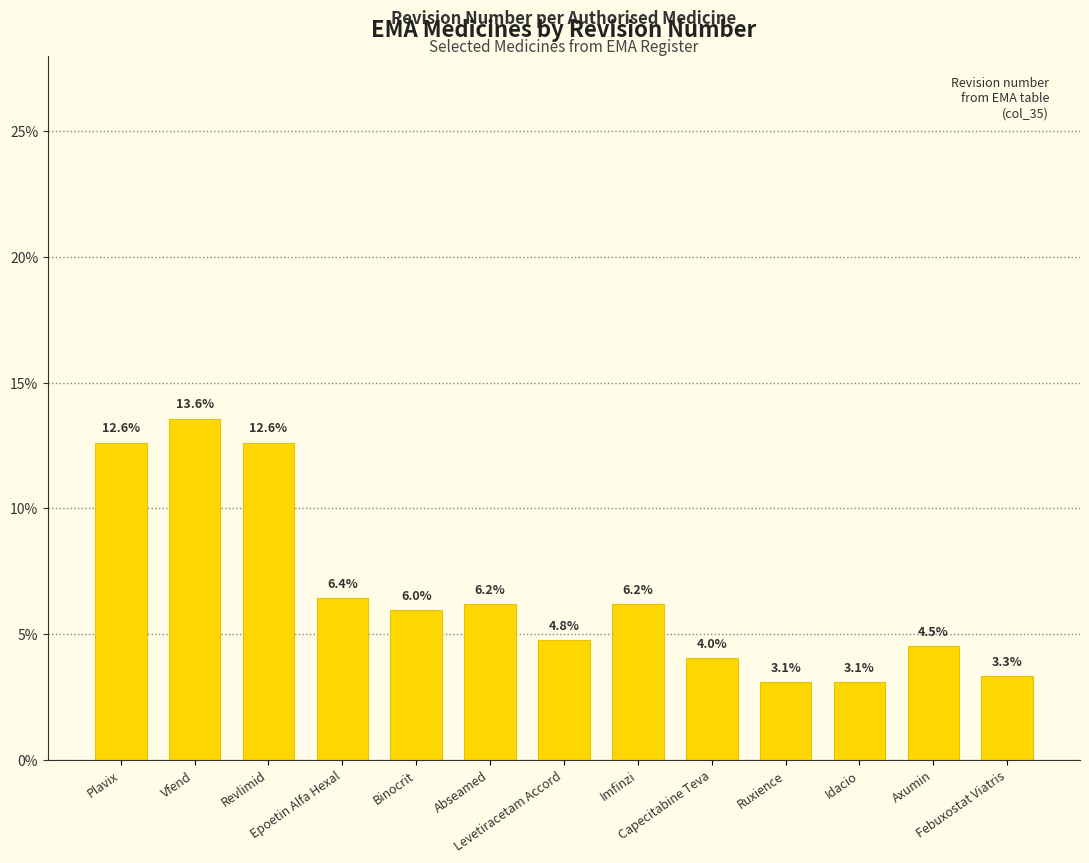

Reading right to left, extract all data points from this chart.

Febuxostat Viatris=3.3	Axumin=4.5	Idacio=3.1	Ruxience=3.1	Capecitabine Teva=4.0	Imfinzi=6.2	Levetiracetam Accord=4.8	Abseamed=6.2	Binocrit=6.0	Epoetin Alfa Hexal=6.4	Revlimid=12.6	Vfend=13.6	Plavix=12.6